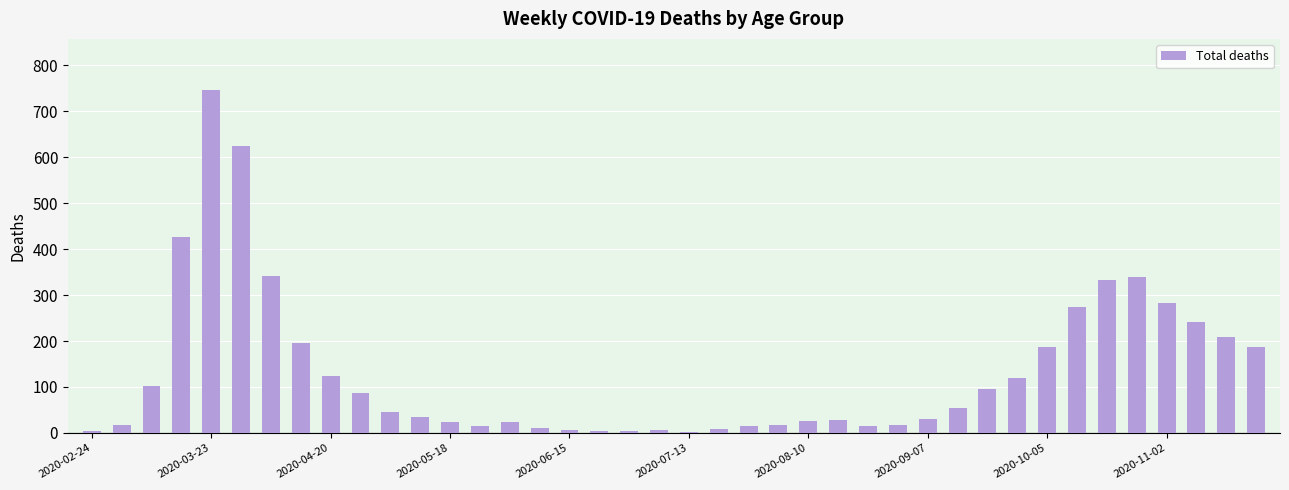

What is the maximum value shown in the chart?

746